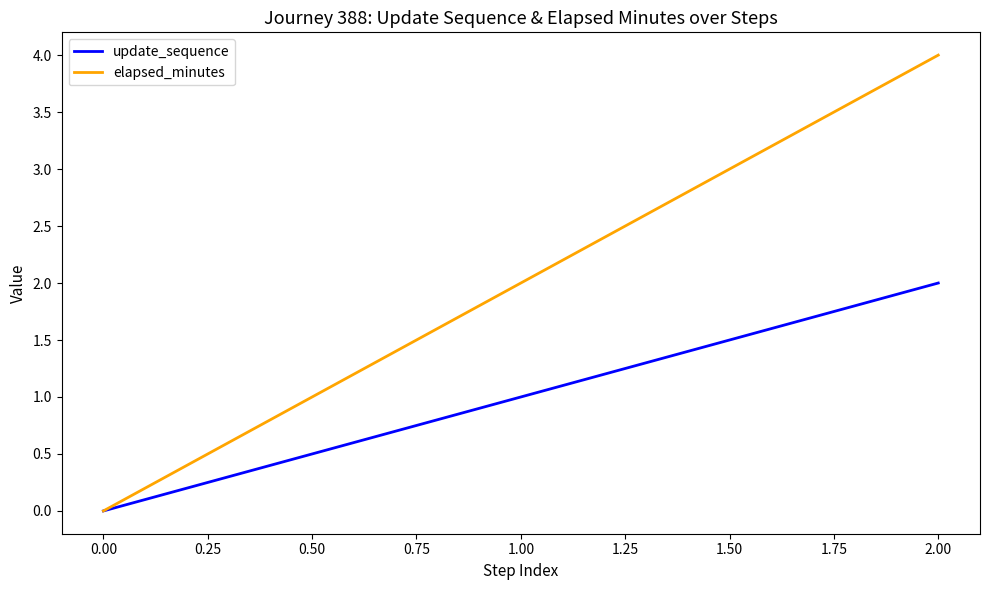

Reading left to right, extract all data points from this chart.

update_sequence: 0	1	2
elapsed_minutes: 0	2	4